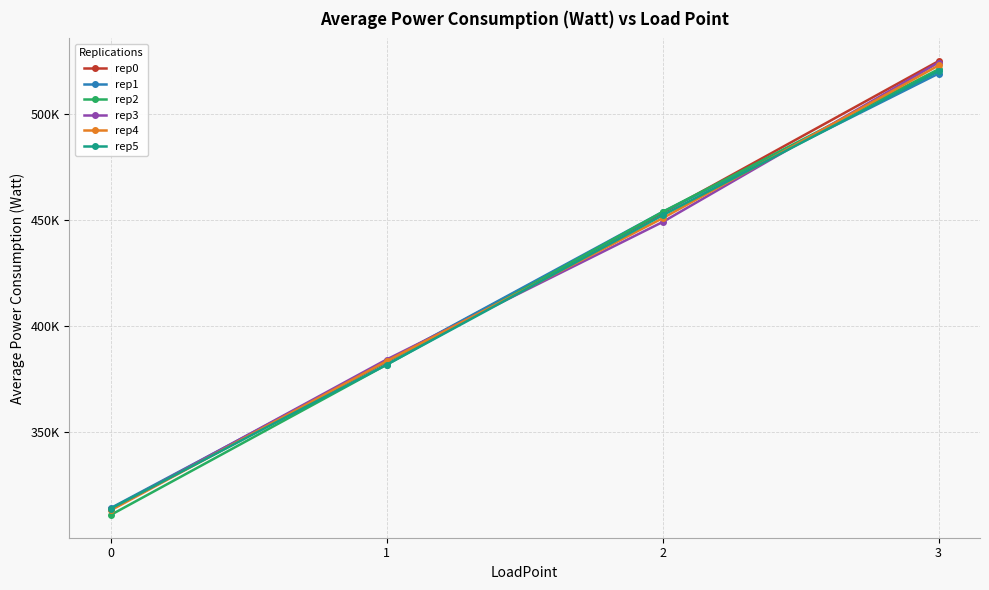

The value of rep3 at 1 is 384180.8. True or false?

True